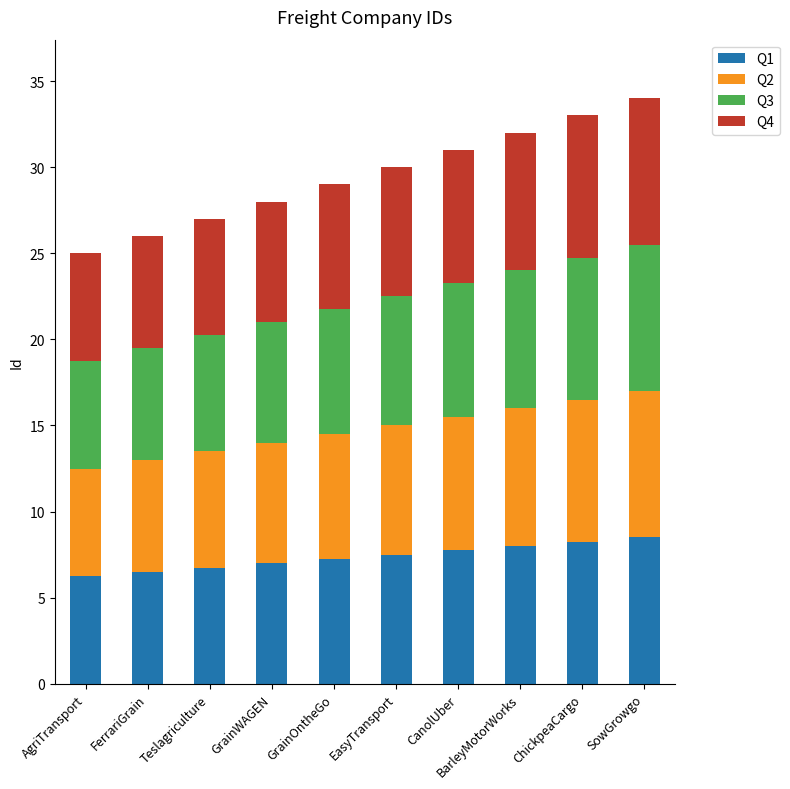

What is the total value across all series at AgriTransport?

25.0